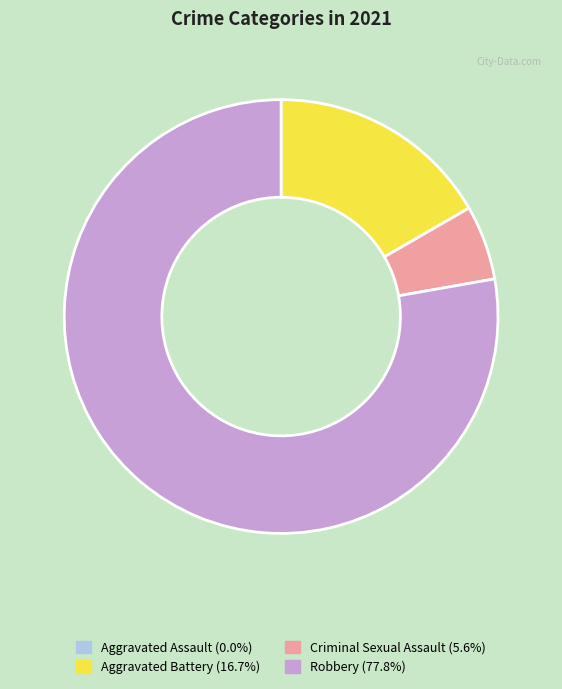

Does any single category account for the majority?

Yes